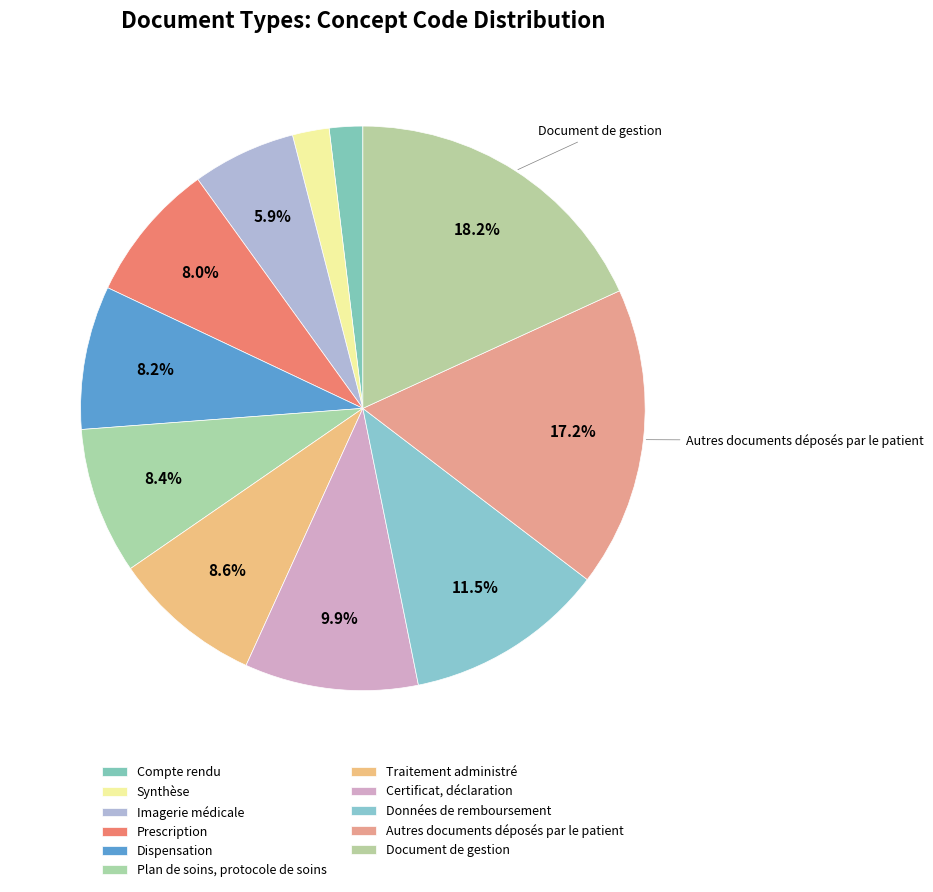

Which slice is the smallest?

Compte rendu